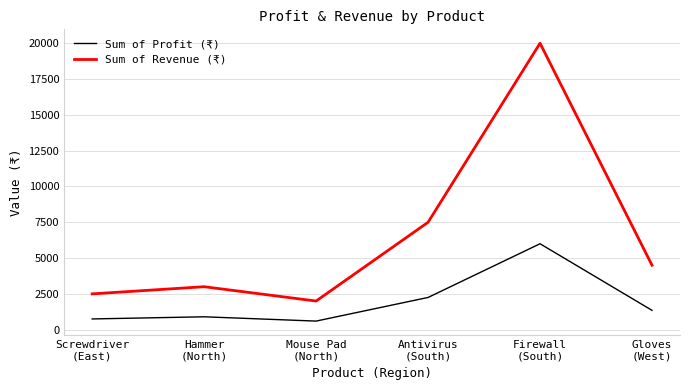

What is the minimum value shown in the chart?

600